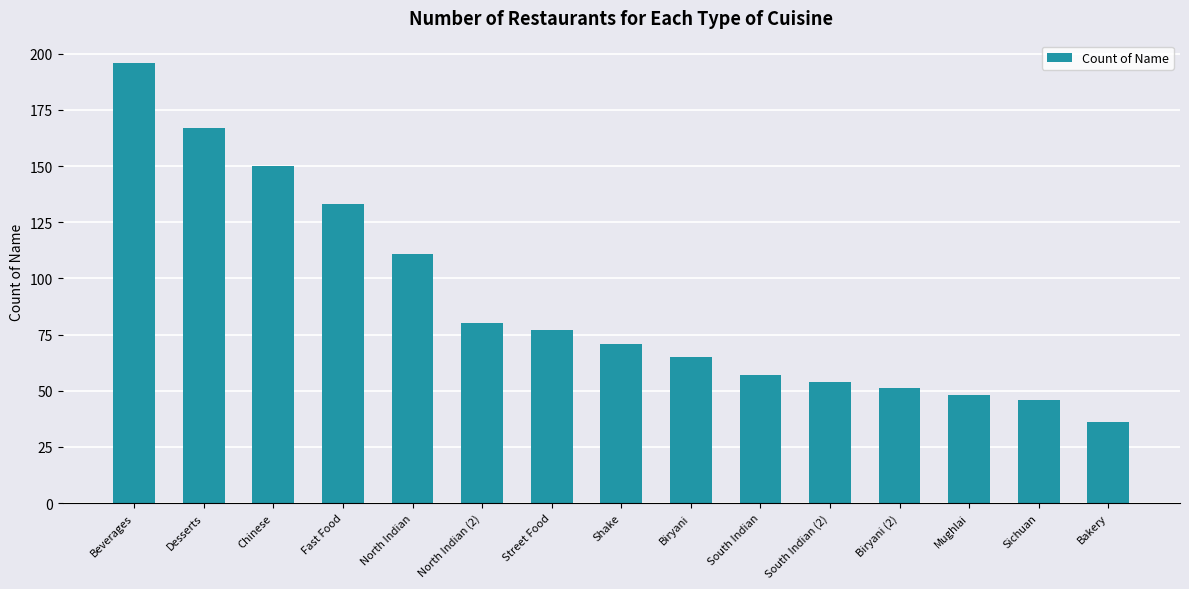

Where is the data nearest to the value 116?

North Indian